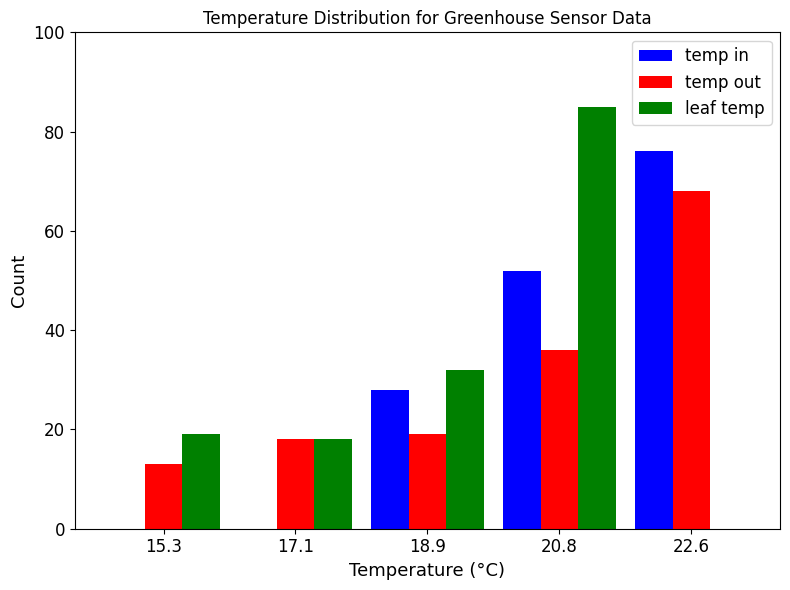

What is the height of the temp out bar covering 21.68 to 23.50 on the x-axis? Neither the bar edges nor the heights are printed on the chart, so give them approximately, as read against the axes.

68